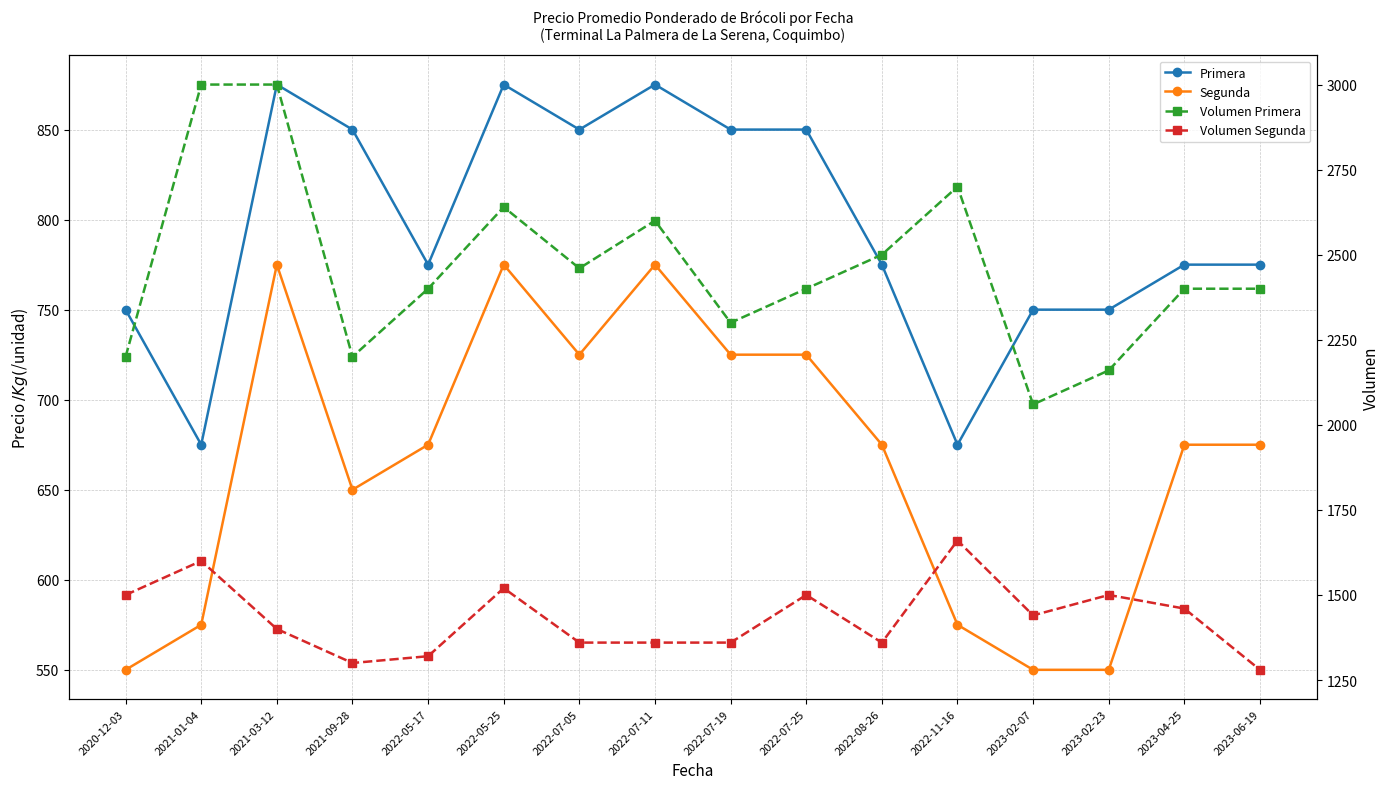

How many values in the Volumen Segunda series exceed 1440?

7